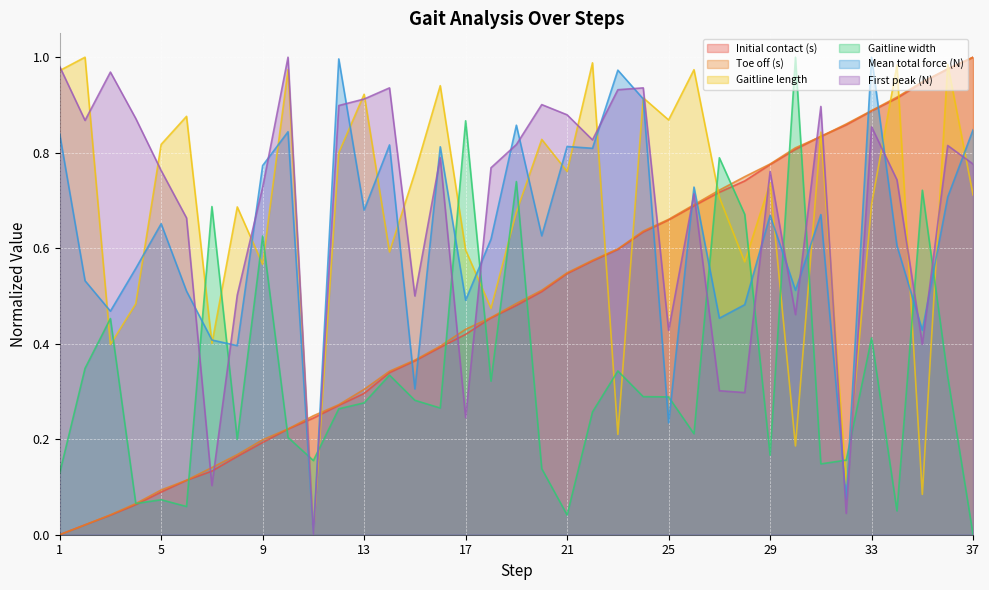

Count the number of categories in the chart.

37